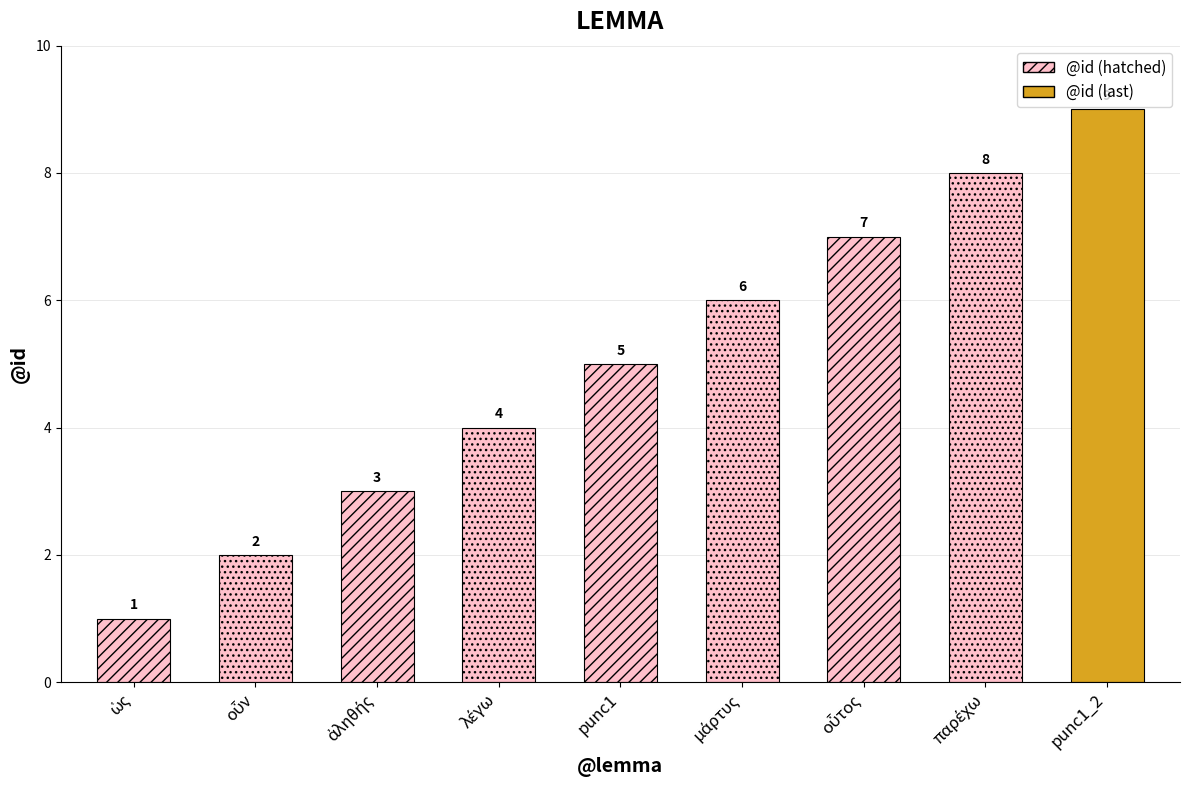

Is it true that the value at λέγω is 3?

False